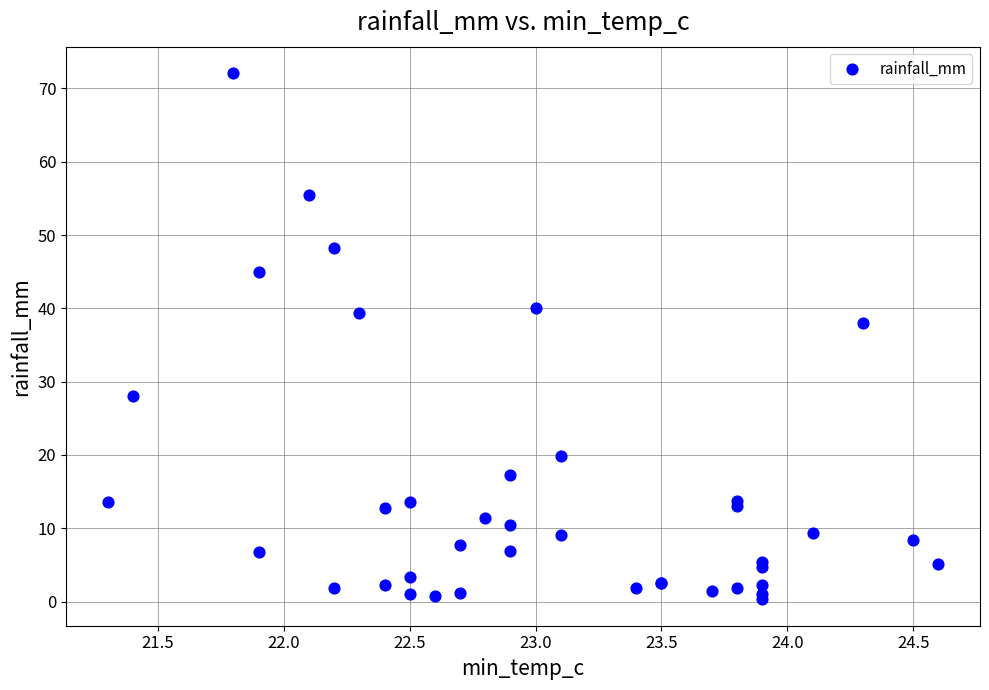

What Y value in the scatter plot is closest to 36?

38.0